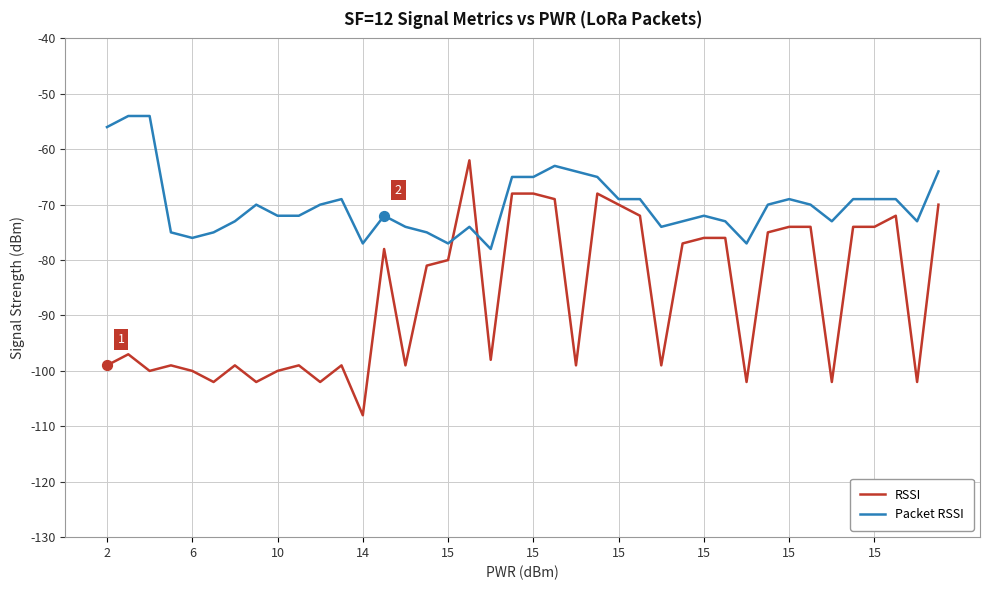

Which series has the largest total across all categories?

Packet RSSI